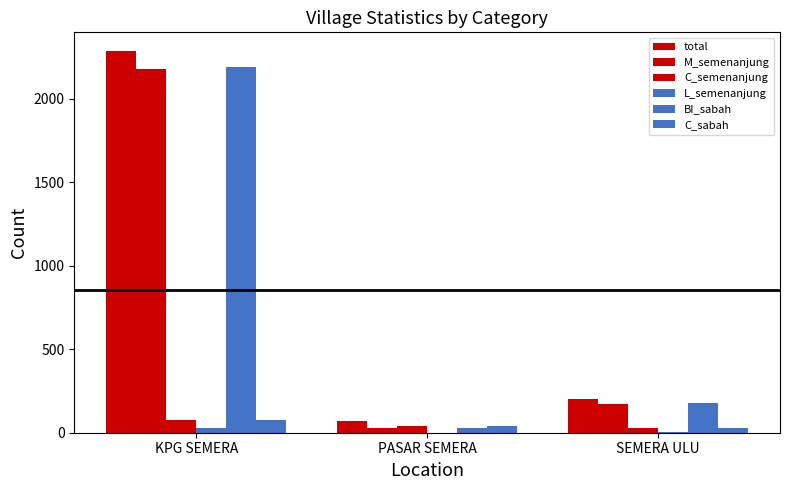

How many groups of bars are there?

3